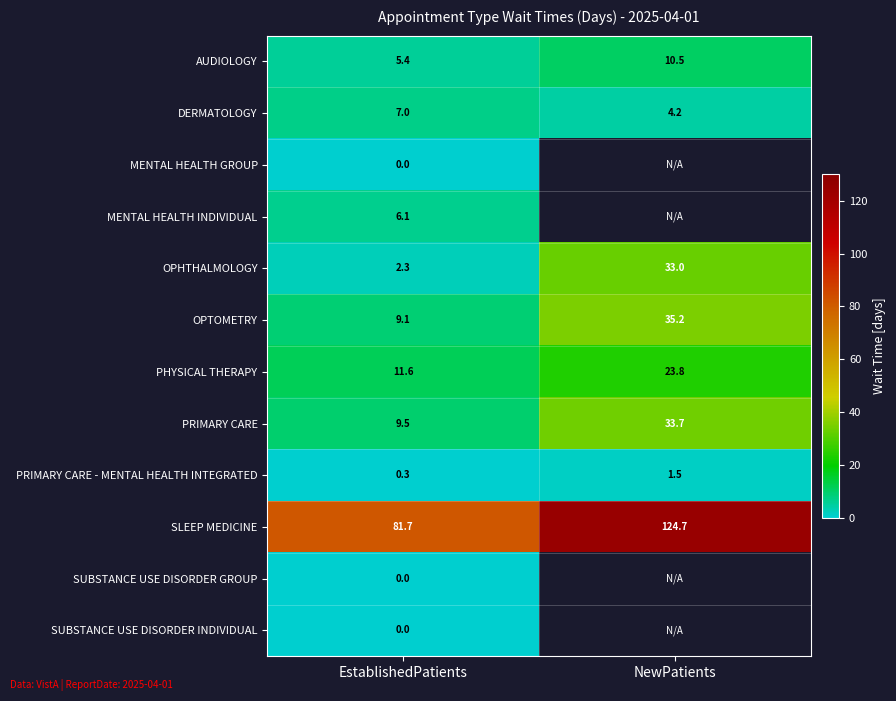

Which has a higher value, EstablishedPatients or NewPatients?

NewPatients